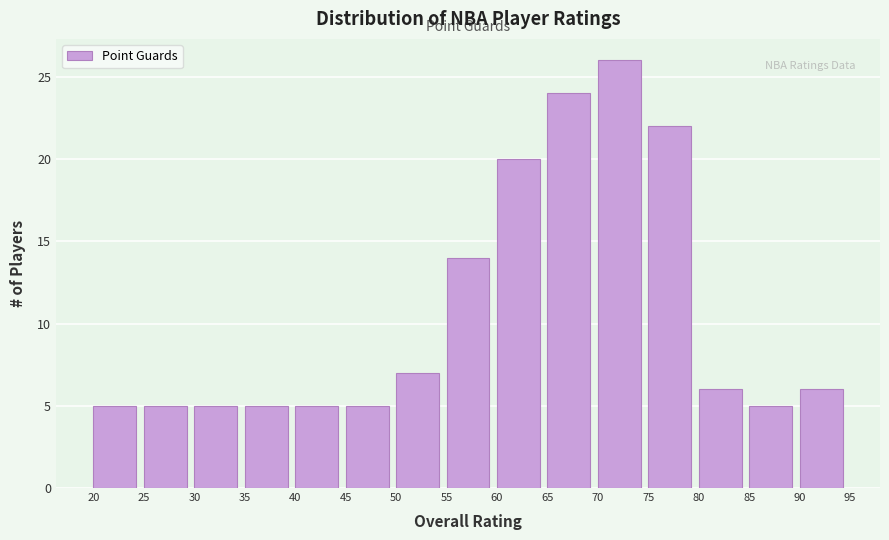

What is the height of the bar covering 75 to 80 on the x-axis? The values are not printed on the chart, so give them approximately, as read against the axis.

22